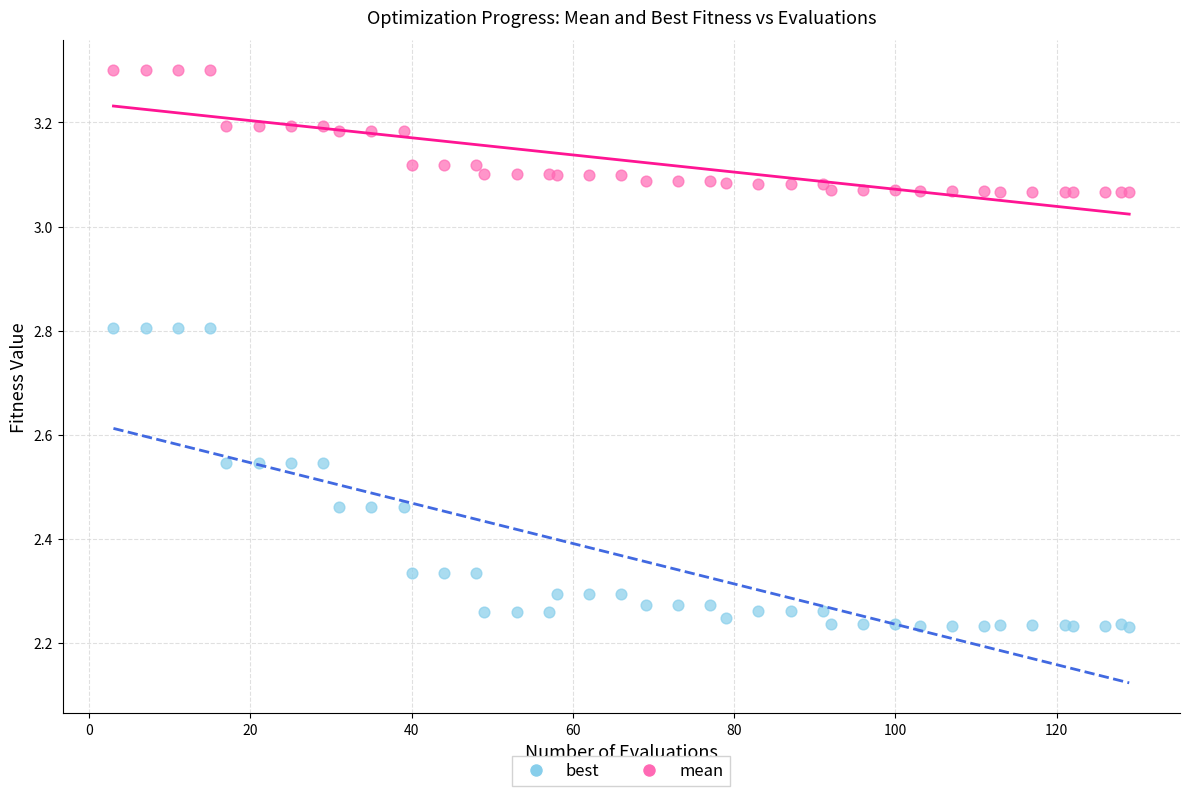

Which series has the widest spread of Y values?

best